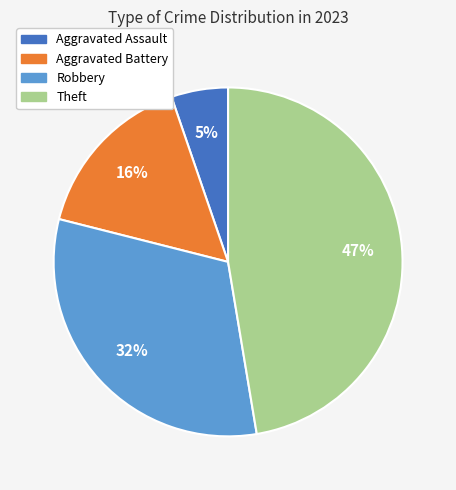

Combined, do Aggravated Assault and Theft account for over 50%?

Yes